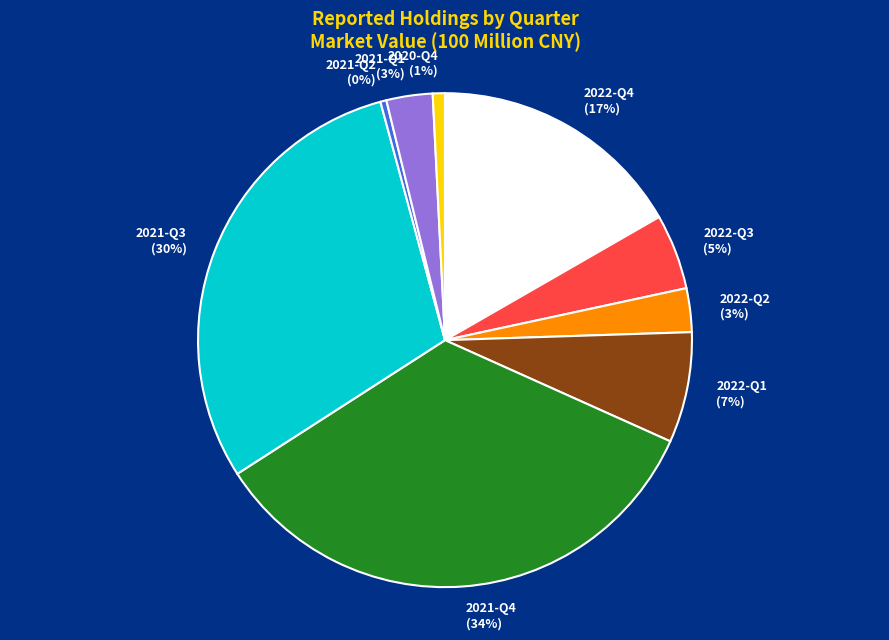

To the nearest percent, what is the difference between the 2022-Q2 and 2022-Q3 slice percentages?

2%